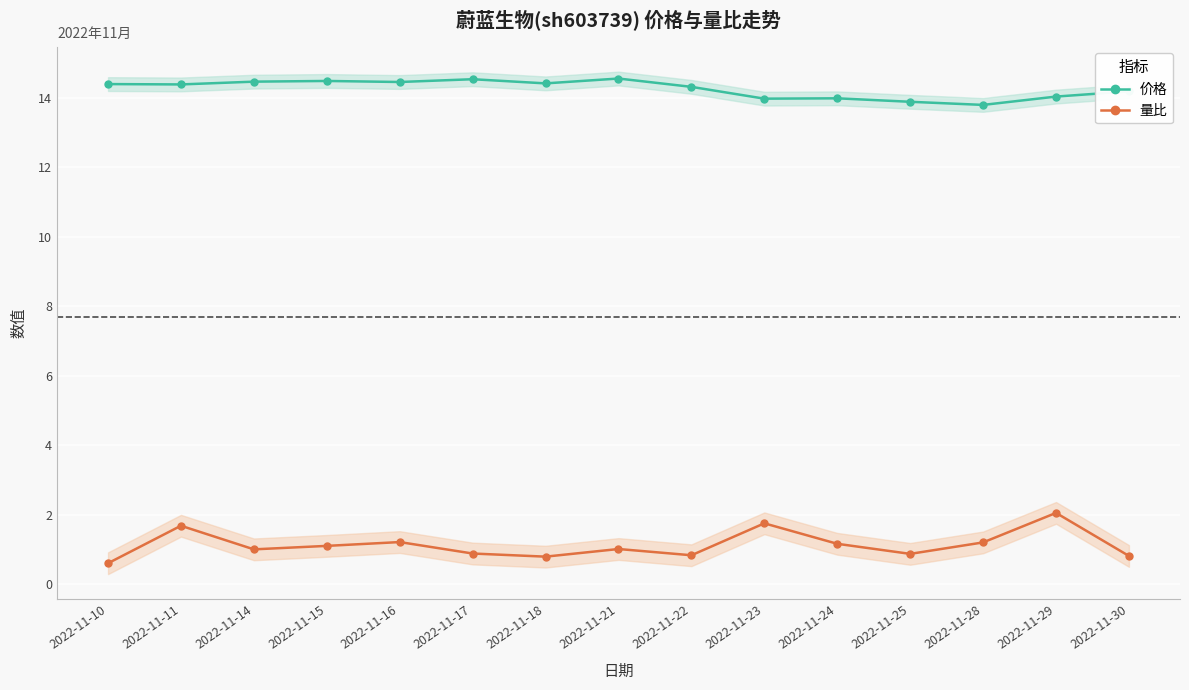

Where does the 价格 series first go above 14?

2022-11-10